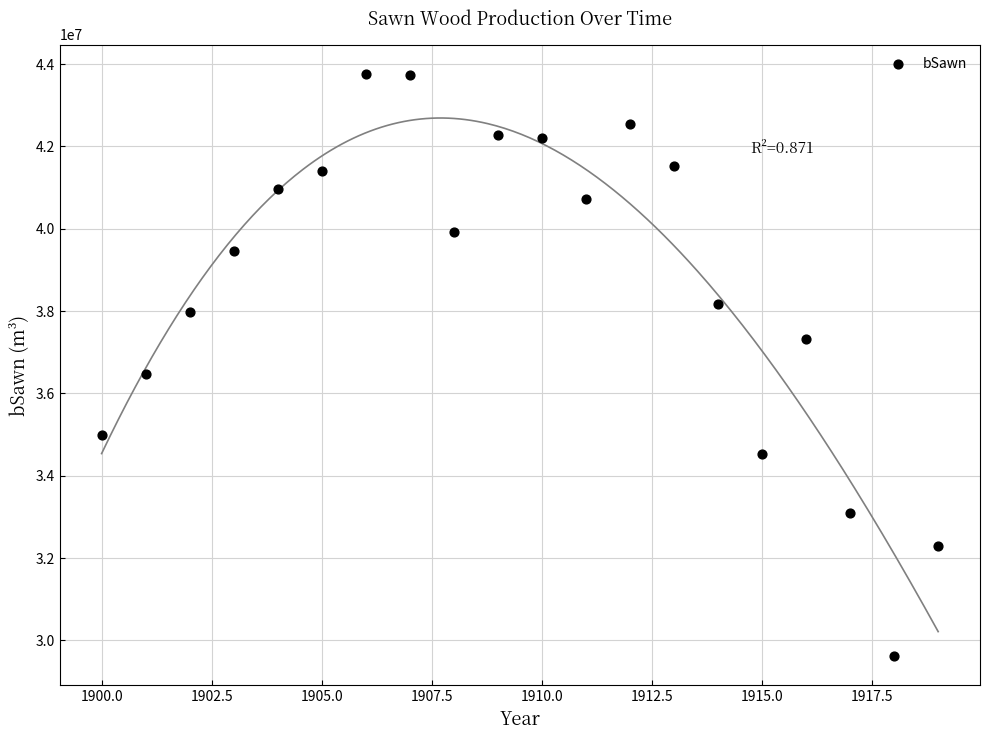

What Y value in the scatter plot is closest to 36689902?

36479139.9